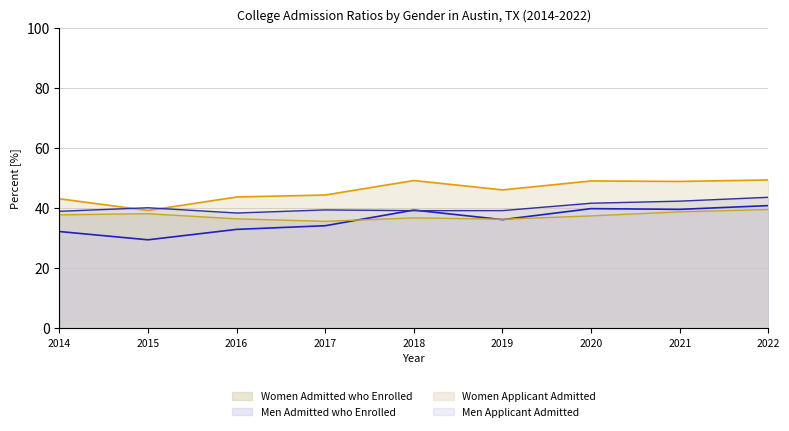

How many data points does each series have?

9